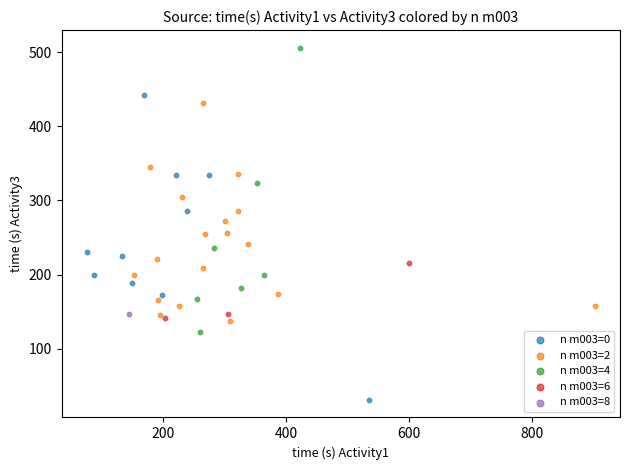

What are all the series names shown in the legend?

n m003=0, n m003=2, n m003=4, n m003=6, n m003=8